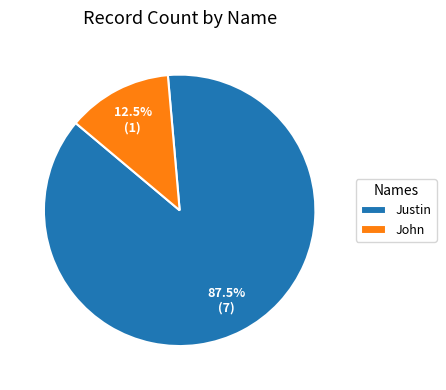

What is the largest slice in the pie chart?

Justin